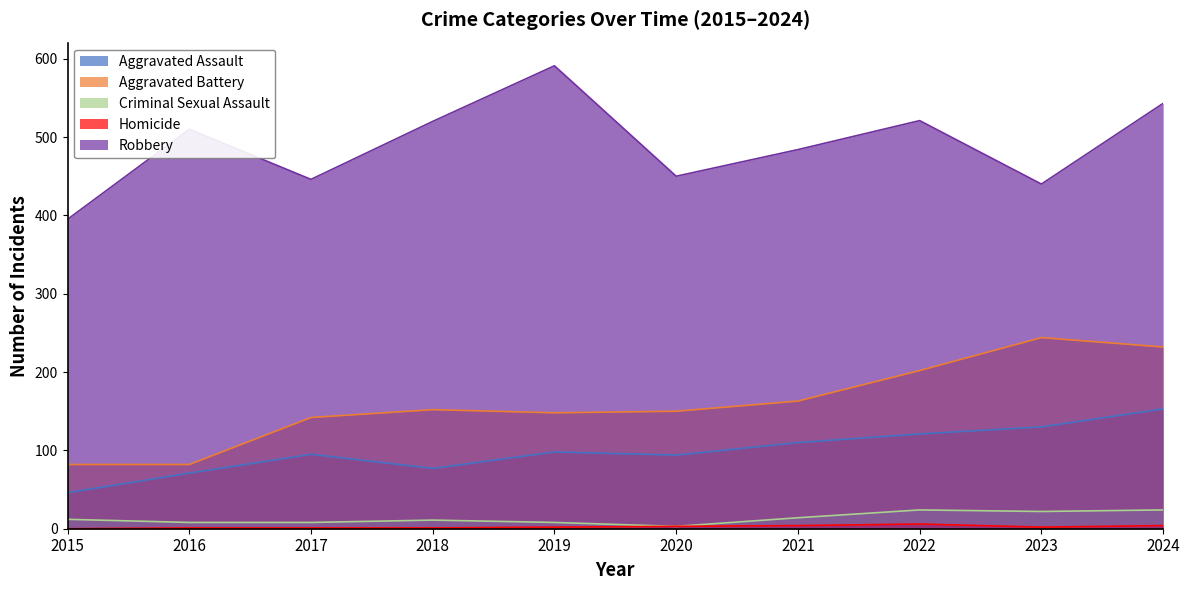

At which category is the sum across all series the highest?

2024